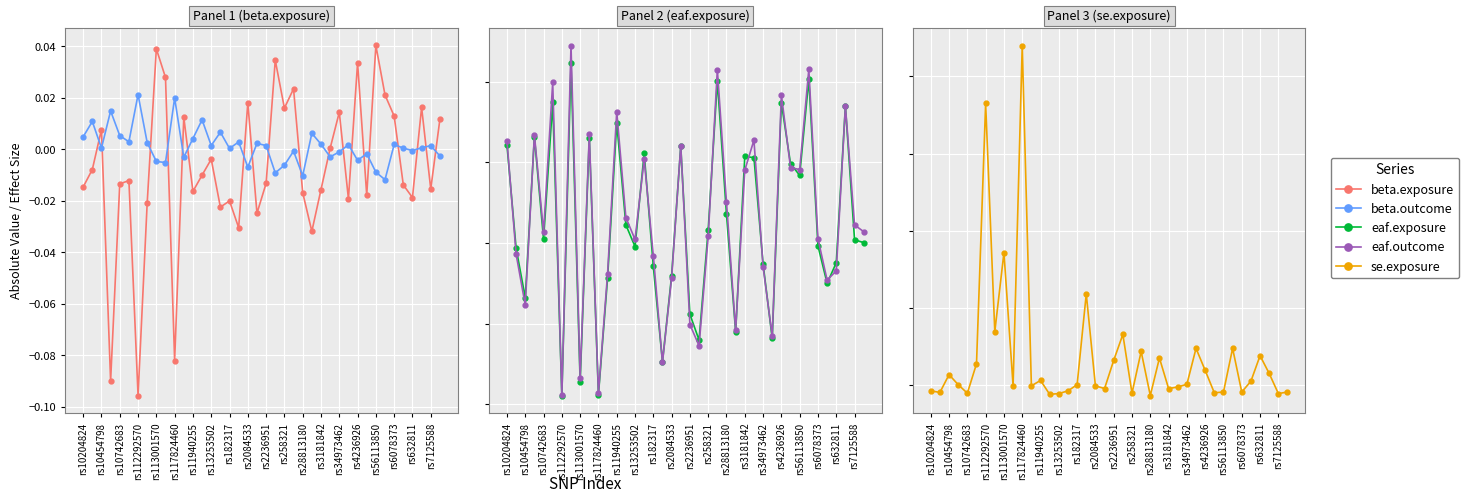

Which series changed the most between rs112292570 and rs632811?

eaf.exposure